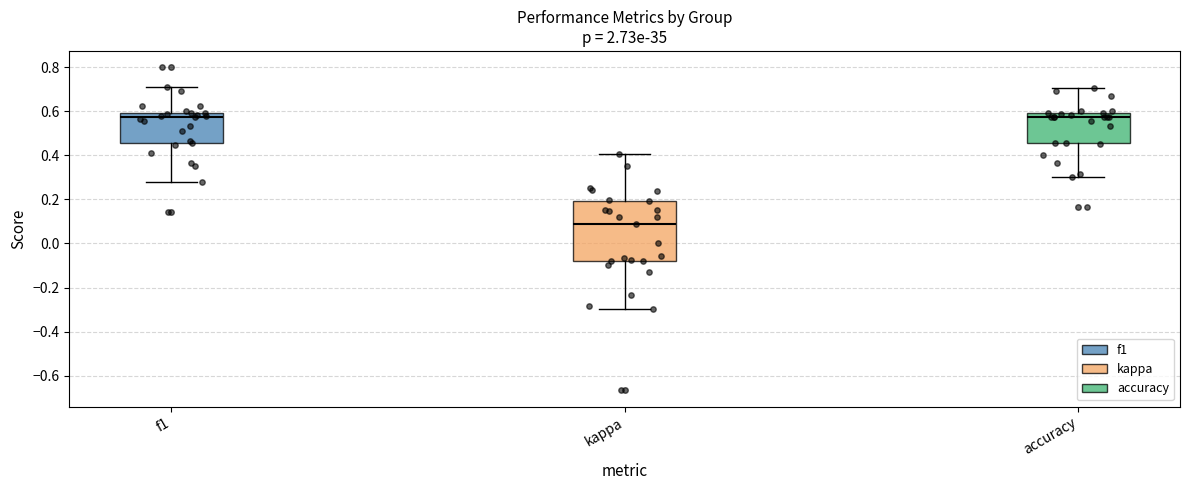

Reading left to right, read every box against the y-axis: the position of its median line, the range the box covers, and the ends of its whiskers. The values are not printed on the chart, so give them approximately, as read against the axis.

f1: median 0.58, box 0.46 to 0.60, whiskers 0.28 to 0.70
kappa: median 0.08, box -0.08 to 0.20, whiskers -0.30 to 0.40
accuracy: median 0.58 (just below the box's upper edge), box 0.46 to 0.58, whiskers 0.30 to 0.70